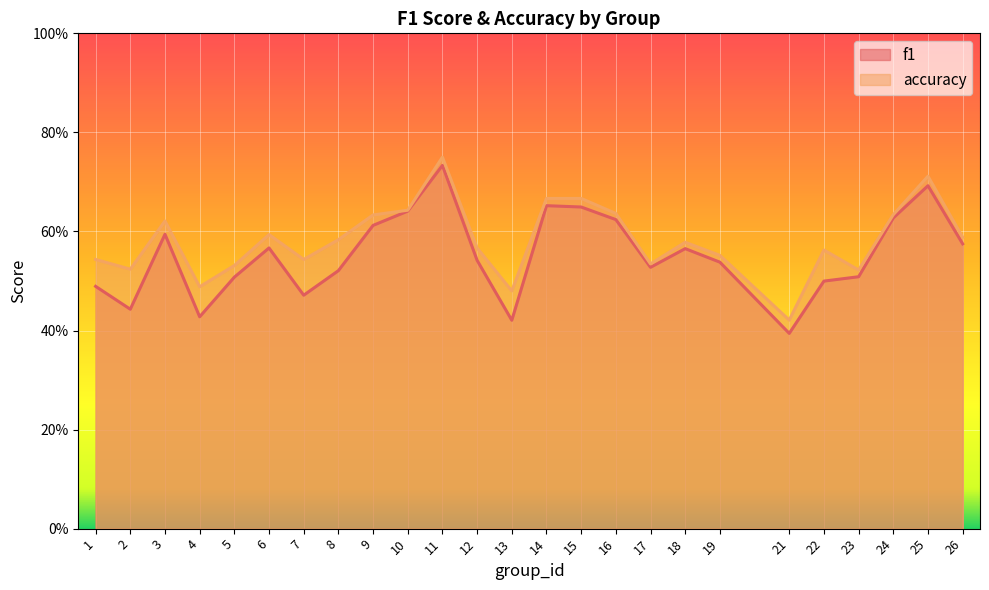

Reading right to left, extract all data points from this chart.

f1: 26=0.6	25=0.7	24=0.6	23=0.5	22=0.5	21=0.4	19=0.5	18=0.6	17=0.5	16=0.6	15=0.6	14=0.7	13=0.4	12=0.5	11=0.7	10=0.6	9=0.6	8=0.5	7=0.5	6=0.6	5=0.5	4=0.4	3=0.6	2=0.4	1=0.5
accuracy: 26=0.6	25=0.7	24=0.6	23=0.5	22=0.6	21=0.4	19=0.6	18=0.6	17=0.5	16=0.6	15=0.7	14=0.7	13=0.5	12=0.6	11=0.8	10=0.6	9=0.6	8=0.6	7=0.5	6=0.6	5=0.5	4=0.5	3=0.6	2=0.5	1=0.5